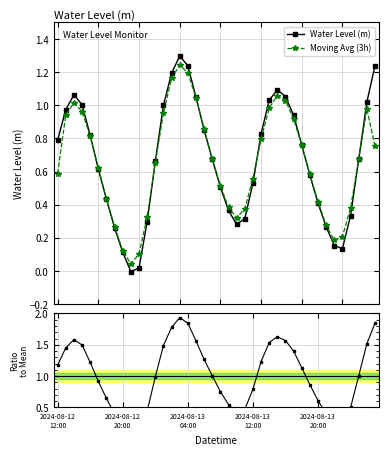

True or false: Water Level (m) has more than 2 points higher than both neighbors.

True